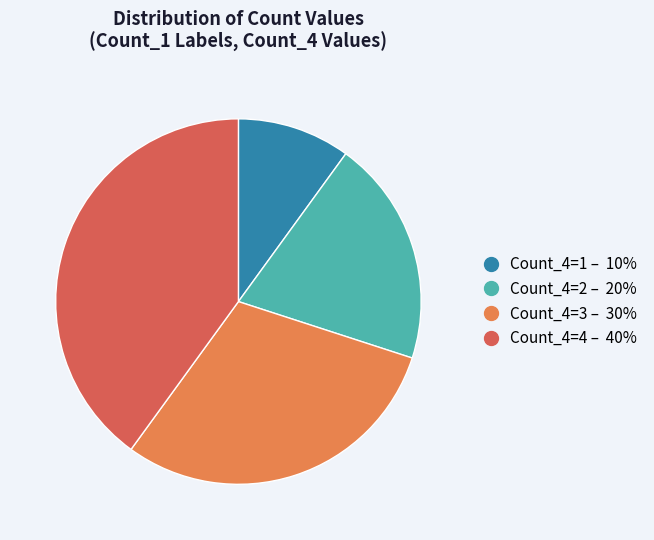

Is there a majority slice in this chart?

No